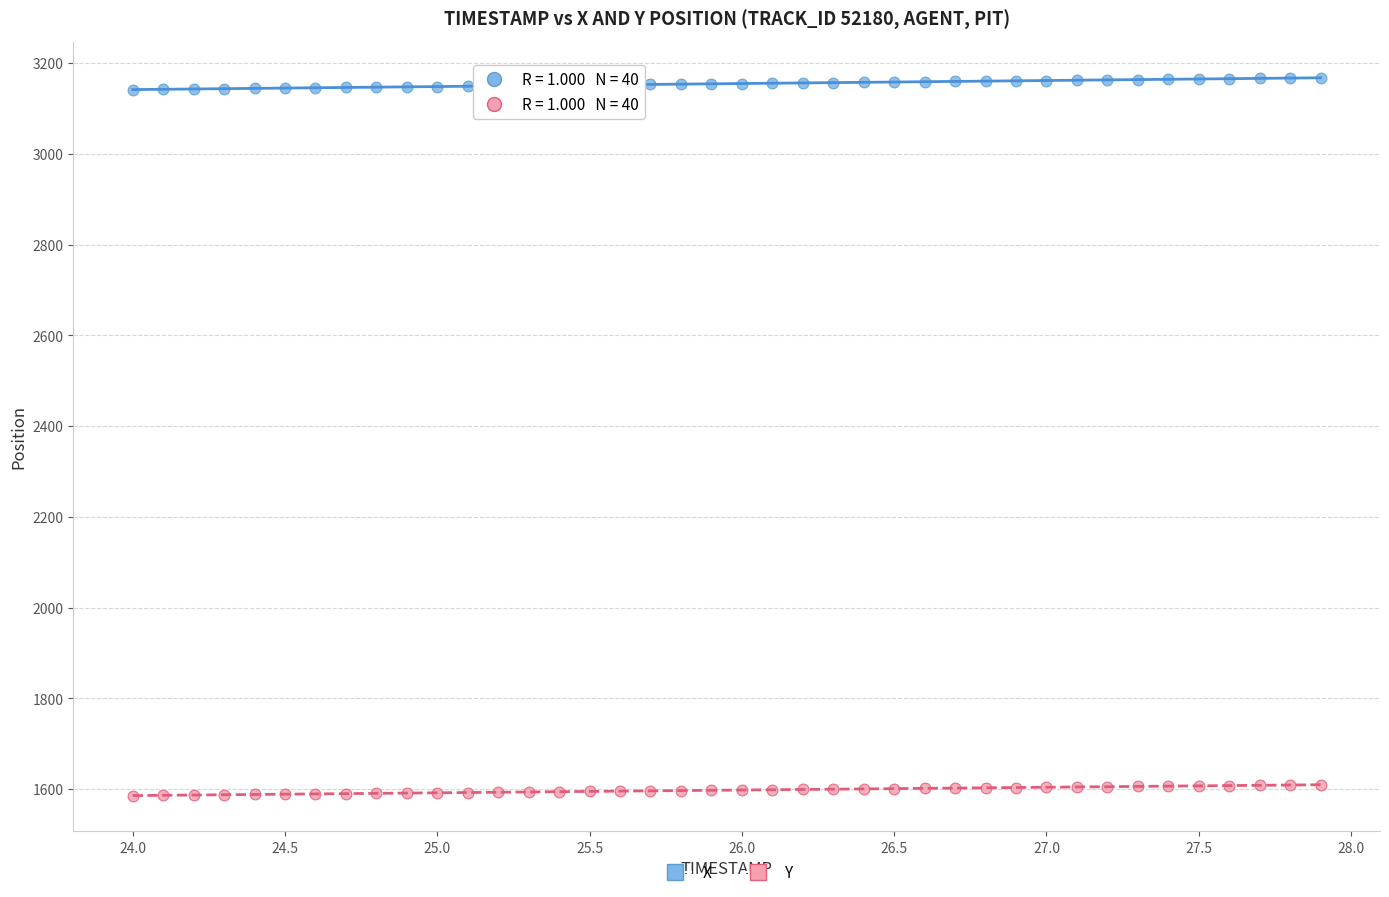

What is the X range (max minus min) for the scatter plot?

3.9